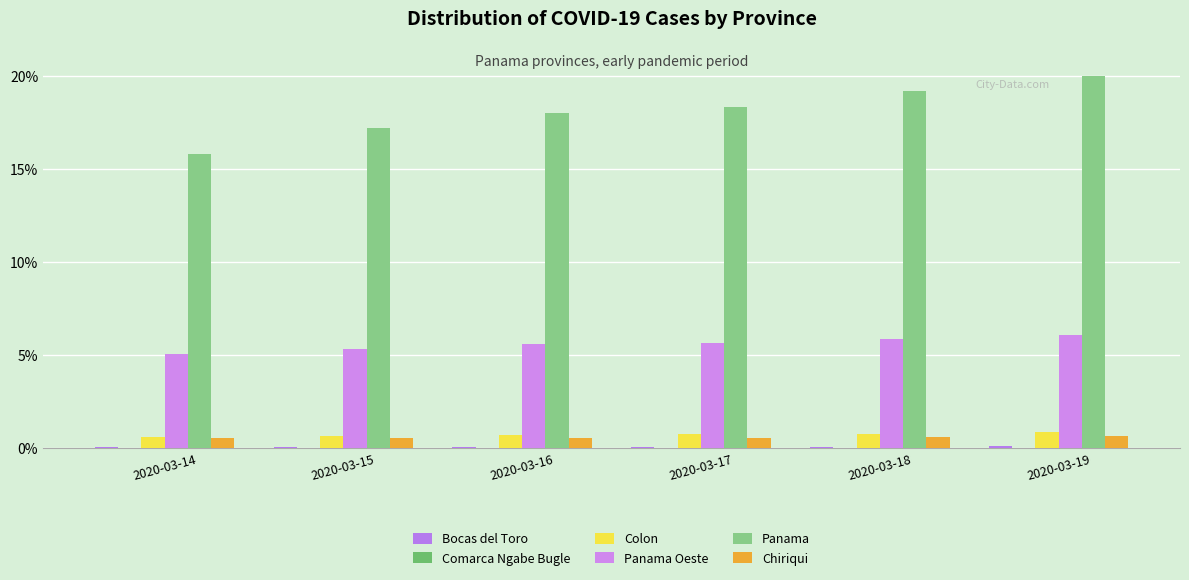

How many series are shown in this chart?

6